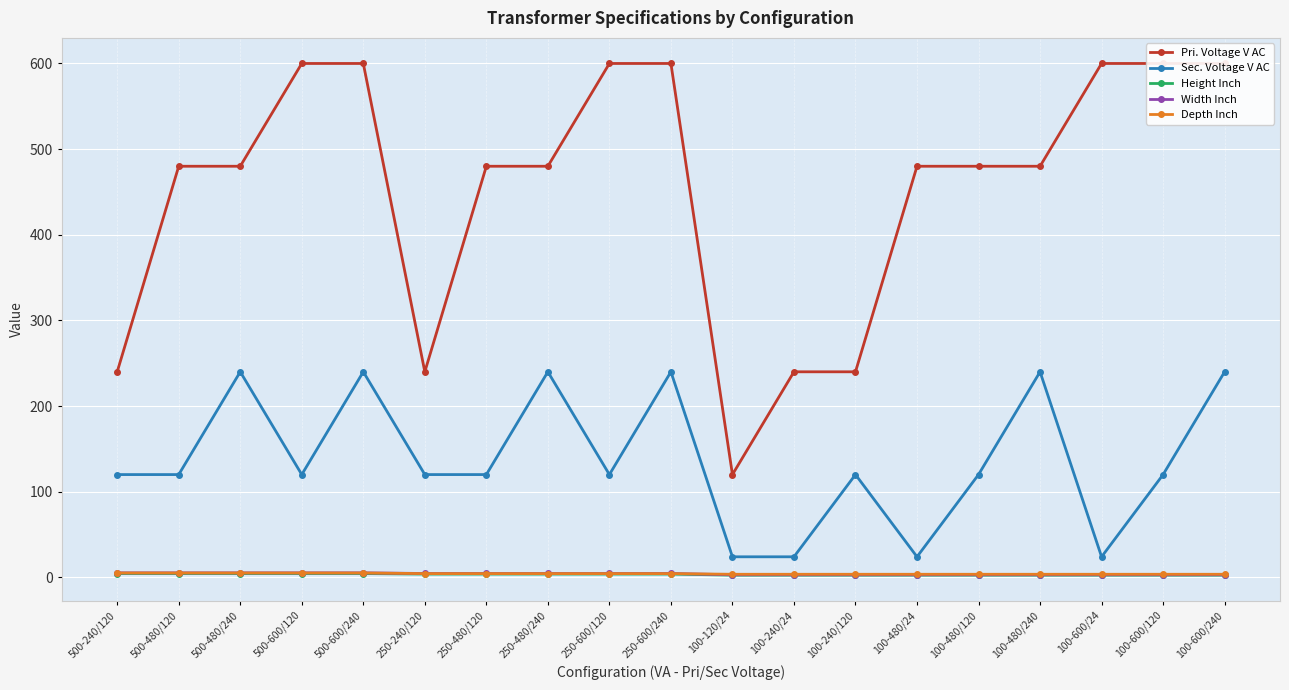

True or false: Depth Inch and Sec. Voltage V AC intersect in this chart.

False